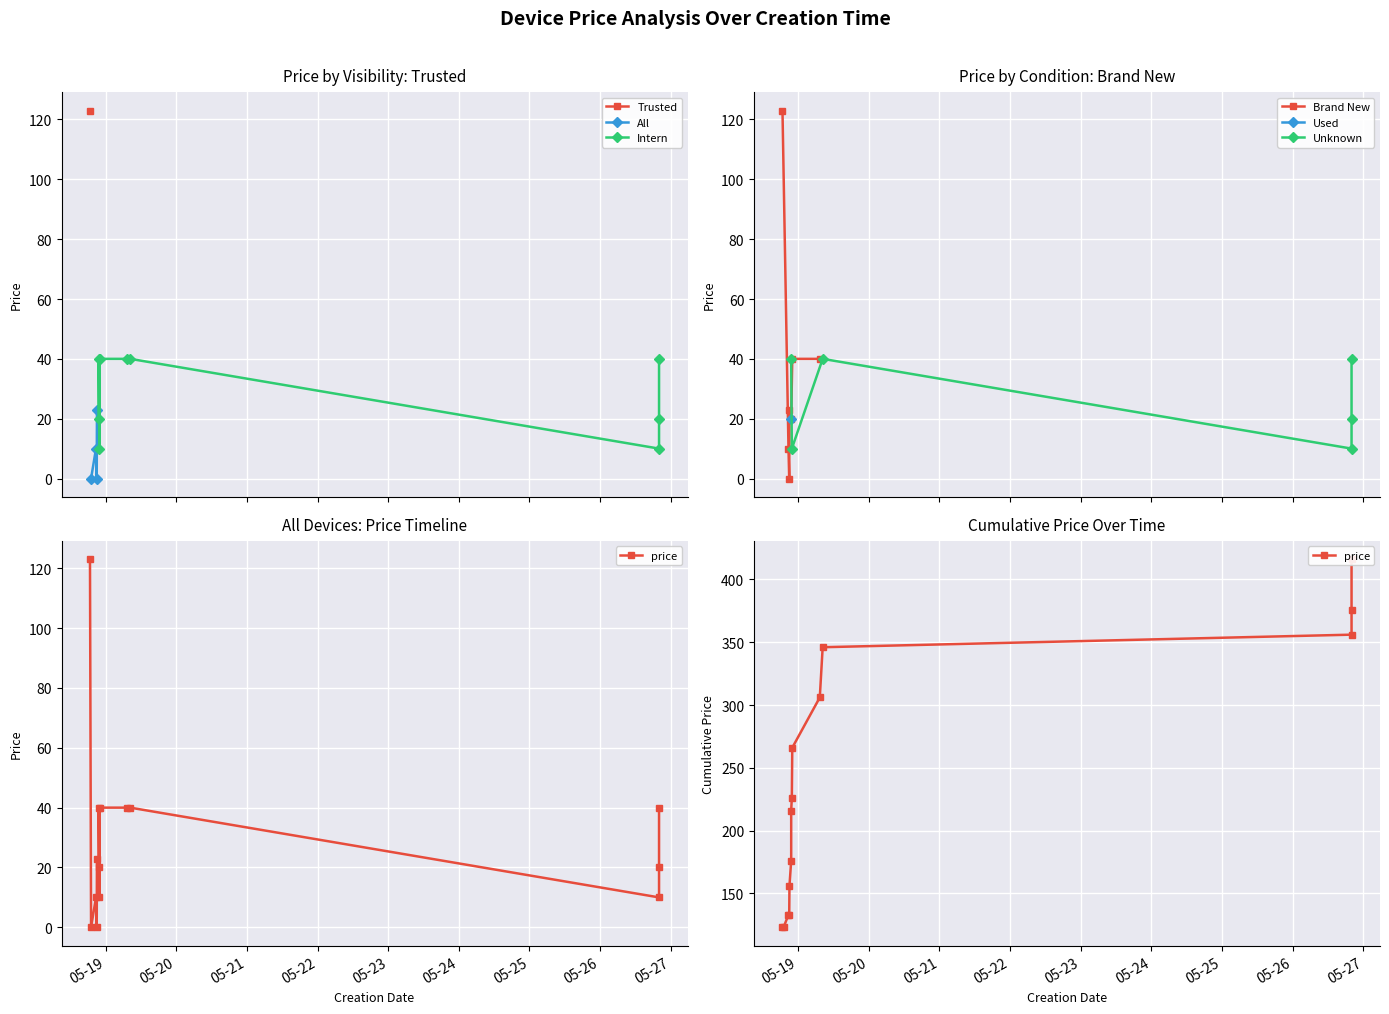

Rank the categories by value from lowest to highest.

2016-05-18 19:05:01, 2016-05-18 21:00:15, 2016-05-18 20:45:26, 2016-05-18 21:53:33, 2016-05-26 20:00:30, 2016-05-18 21:40:20, 2016-05-26 20:00:31, 2016-05-18 21:05:11, 2016-05-18 21:40:20, 2016-05-18 22:02:23, 2016-05-19 07:23:12, 2016-05-19 08:22:10, 2016-05-26 20:00:31, 2016-05-18 18:42:57